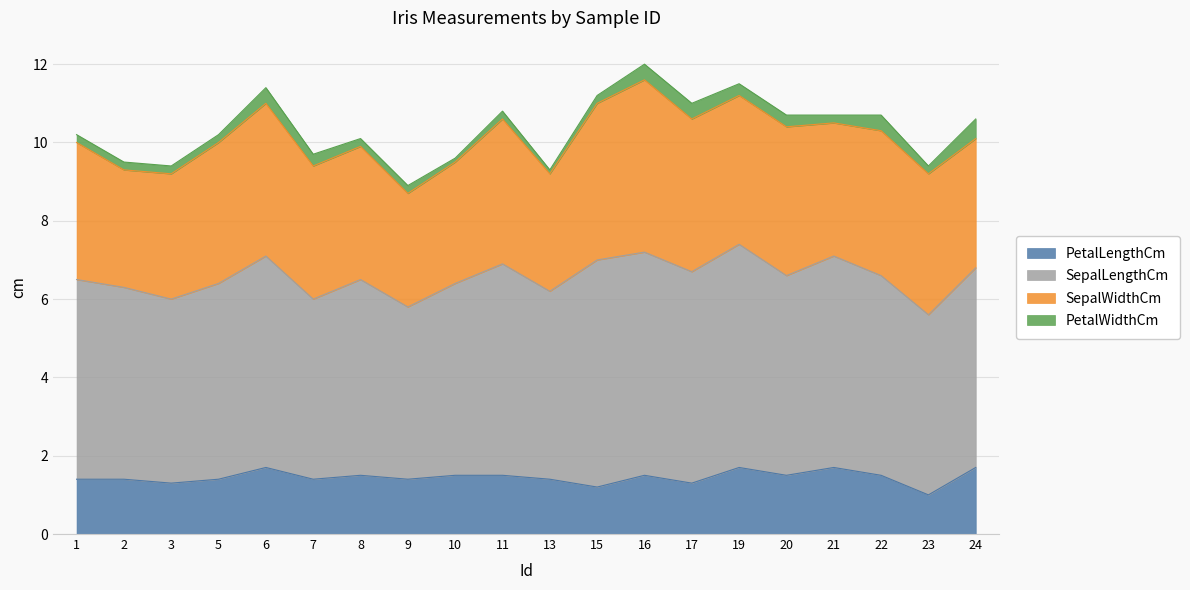

True or false: PetalLengthCm and PetalWidthCm intersect in this chart.

False